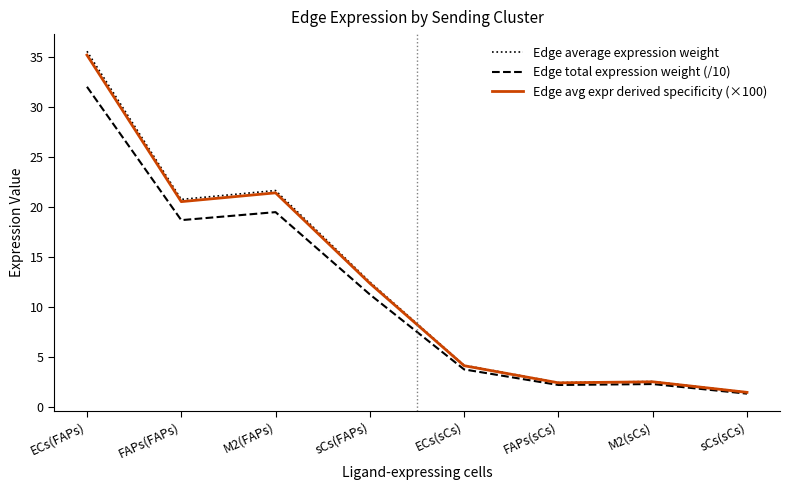

True or false: Edge average expression weight has a value of 3.7 at M2(sCs).

False